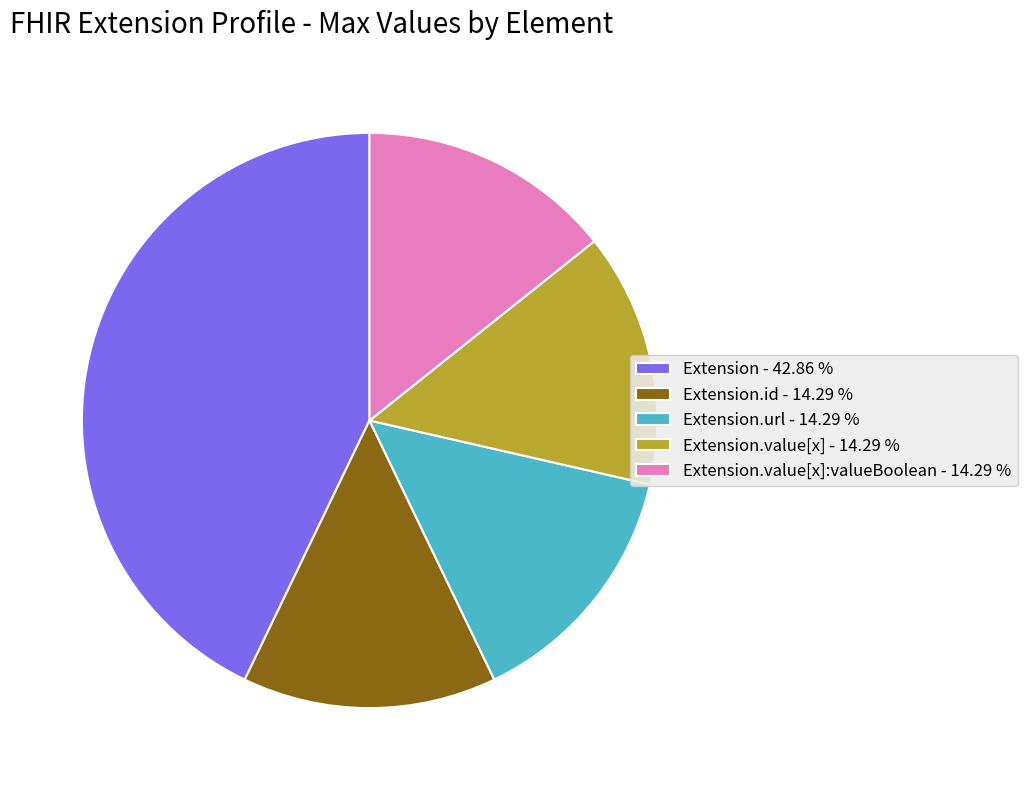

Does any single category account for the majority?

No